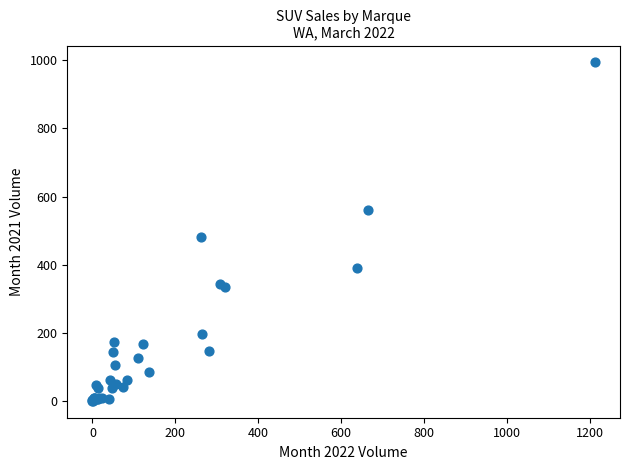

What Y value in the scatter plot is closest to 497?

482